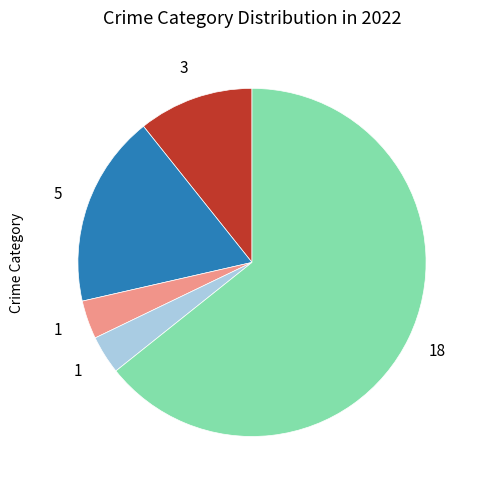

Is there any slice that represents more than half of the pie?

Yes